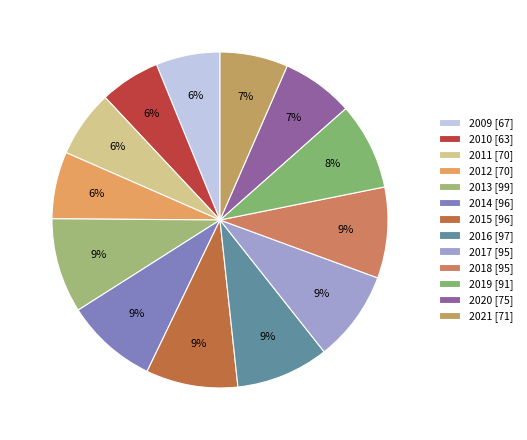

Count the number of slices in the pie.

13